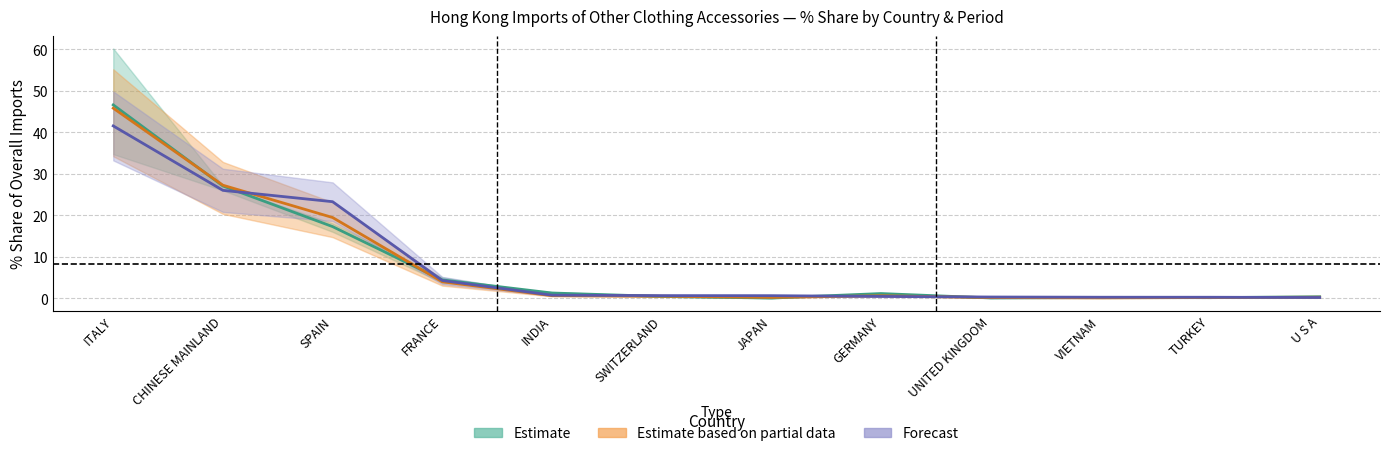

True or false: 201912_% Share and 201911_% Share cross at least once.

True